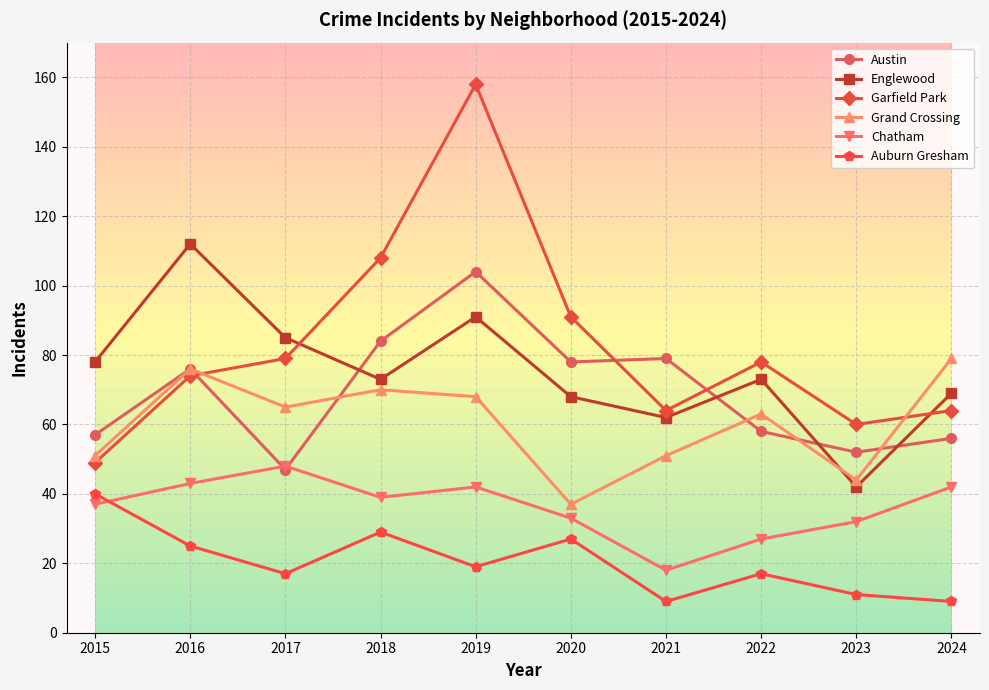

Which series ends up on top after the final intersection of Chatham and Auburn Gresham?

Chatham